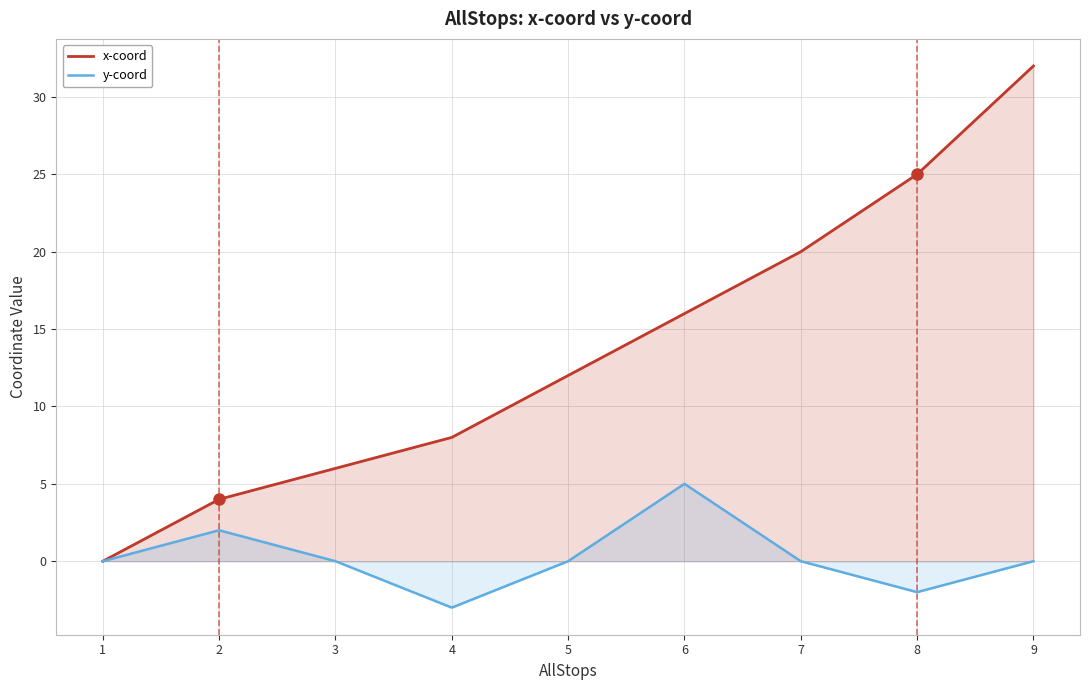

What is the value of the x-coord point at the 3rd from the left?

6